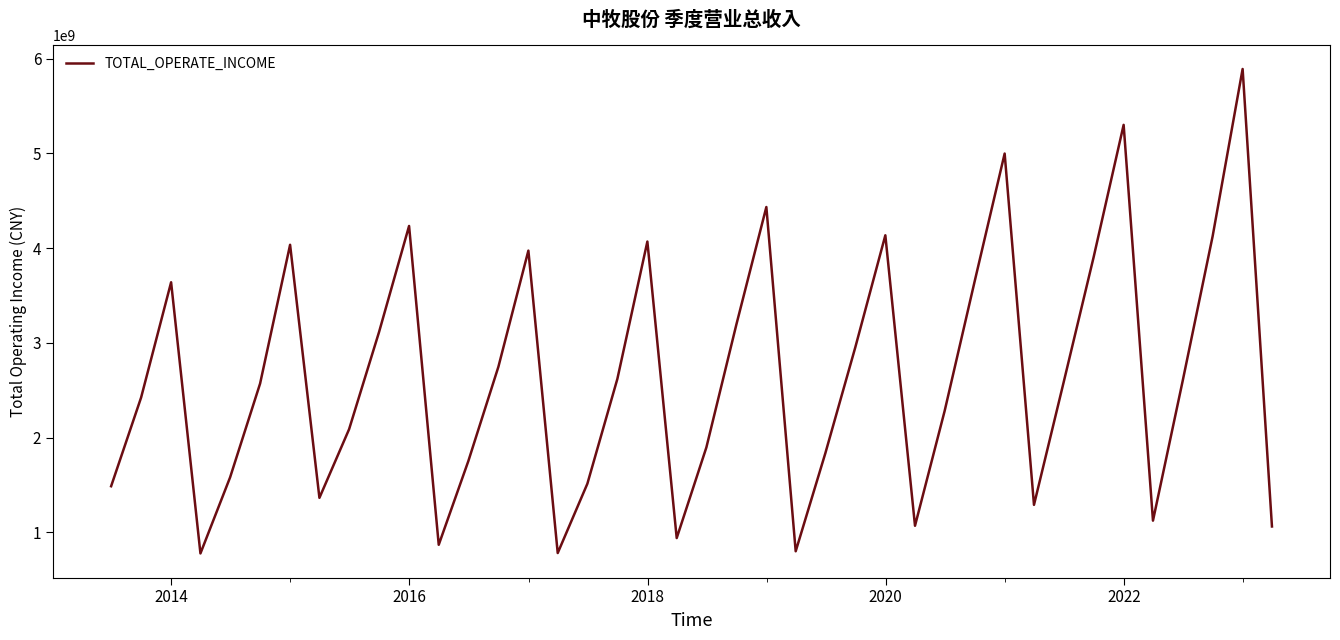

What is the smallest value displayed?

777257439.6